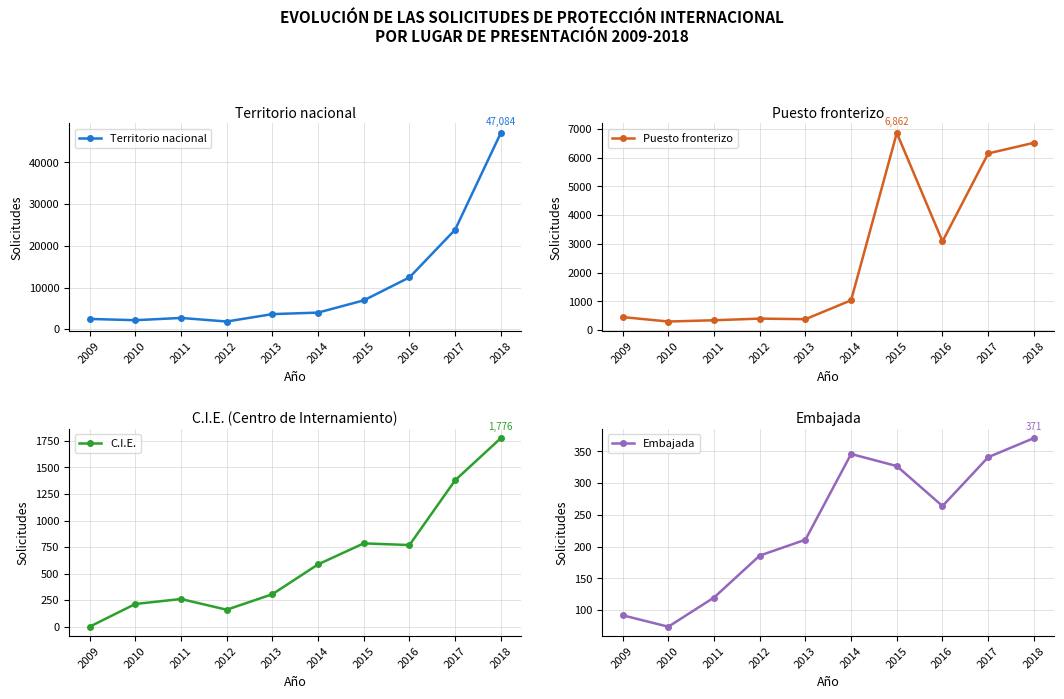

What is the approximate value of Embajada at 2018?

371